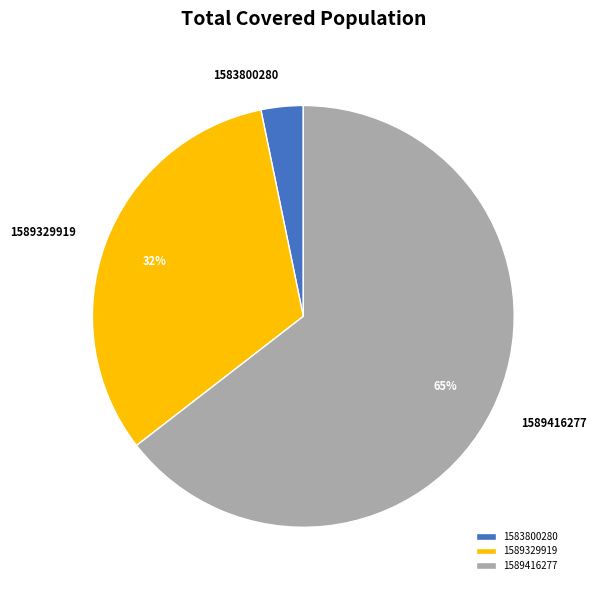

Which slice is the largest?

1589416277